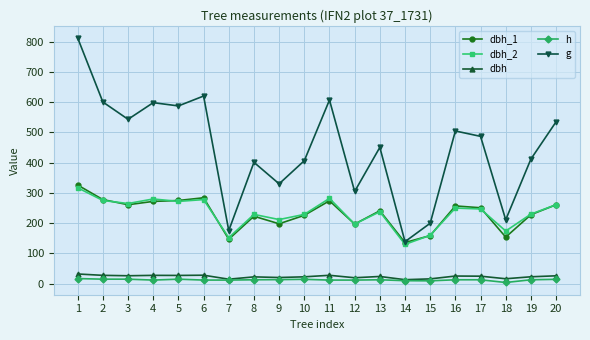

How many data points in dbh_1 are less than 251?

10